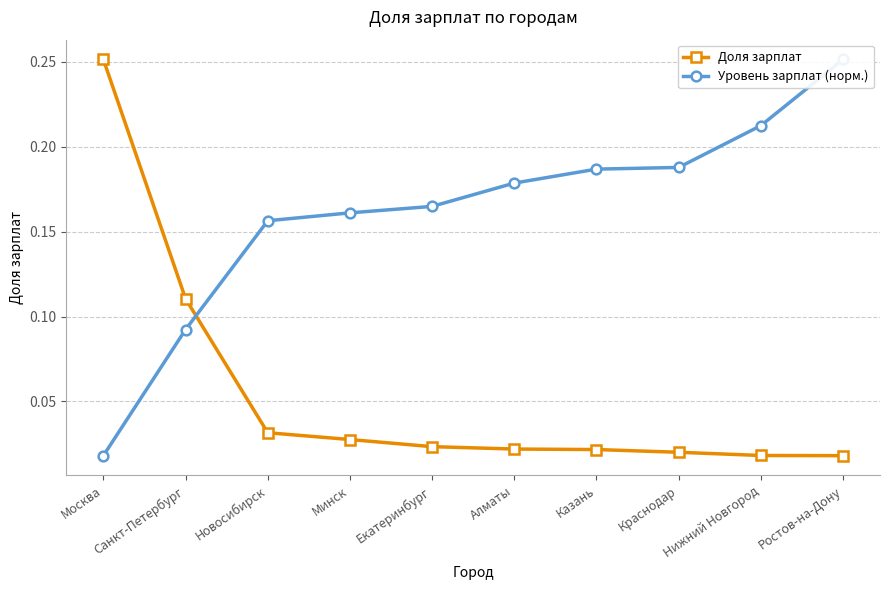

What is the sum of the Уровень зарплат (норм.) values at Екатеринбург and Ростов-на-Дону?

0.4